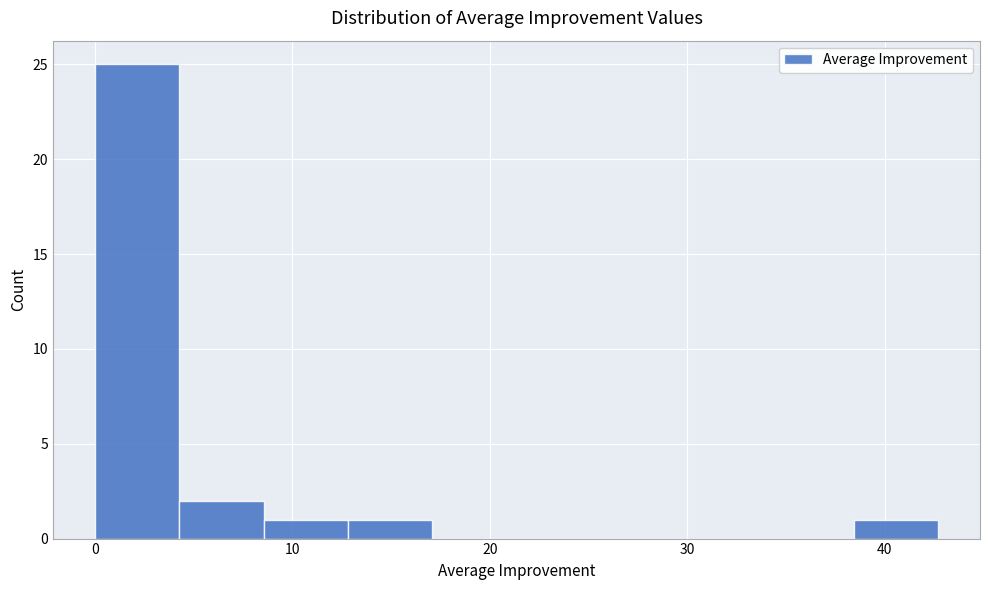

Reading left to right, transcribe this chart: for each bar, give the range it covers on the x-axis and its height. Neither the bar edges nor the heights are printed on the chart, so give them approximately, as read against the axes.

0 to 4: 25
4 to 9: 2
9 to 13: 1
13 to 17: 1
17 to 21: 0
21 to 26: 0
26 to 30: 0
30 to 34: 0
34 to 38: 0
38 to 43: 1